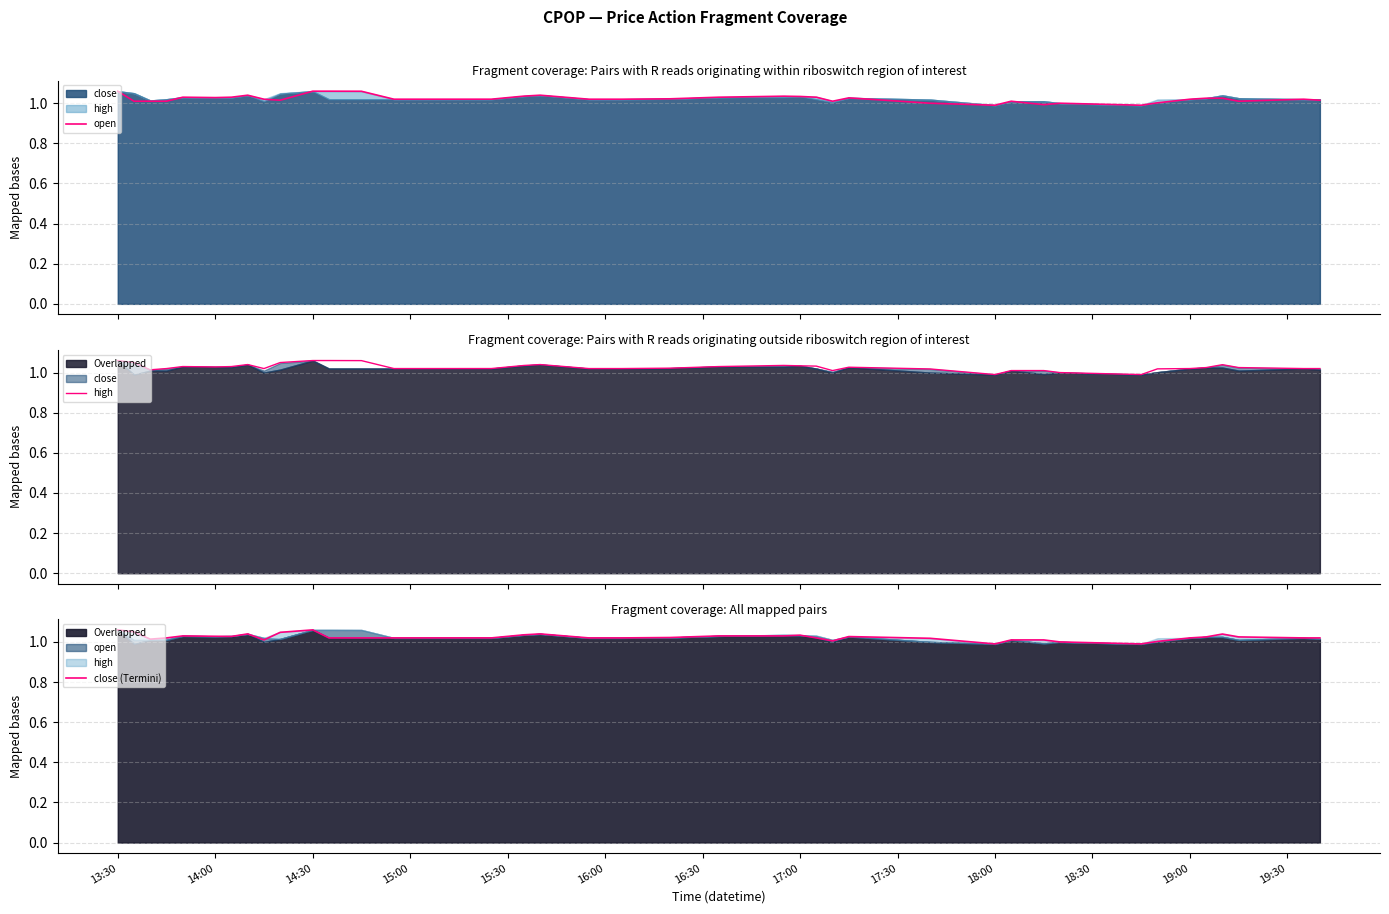

What is the difference between the maximum and minimum values in the high series?

0.1